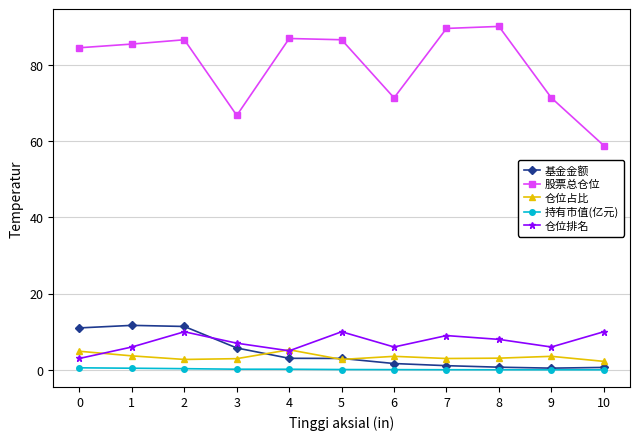

What are all the series names shown in the legend?

基金金额, 股票总仓位, 仓位占比, 持有市值(亿元), 仓位排名